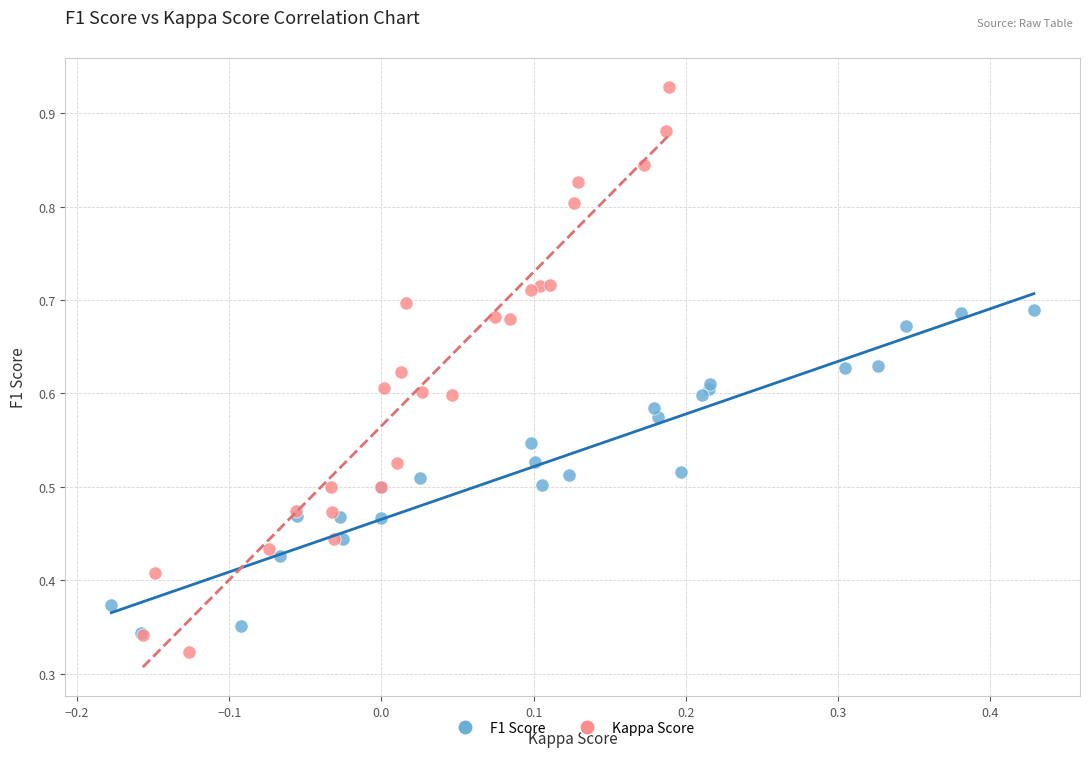

Which series reaches the maximum Y coordinate?

Kappa Score